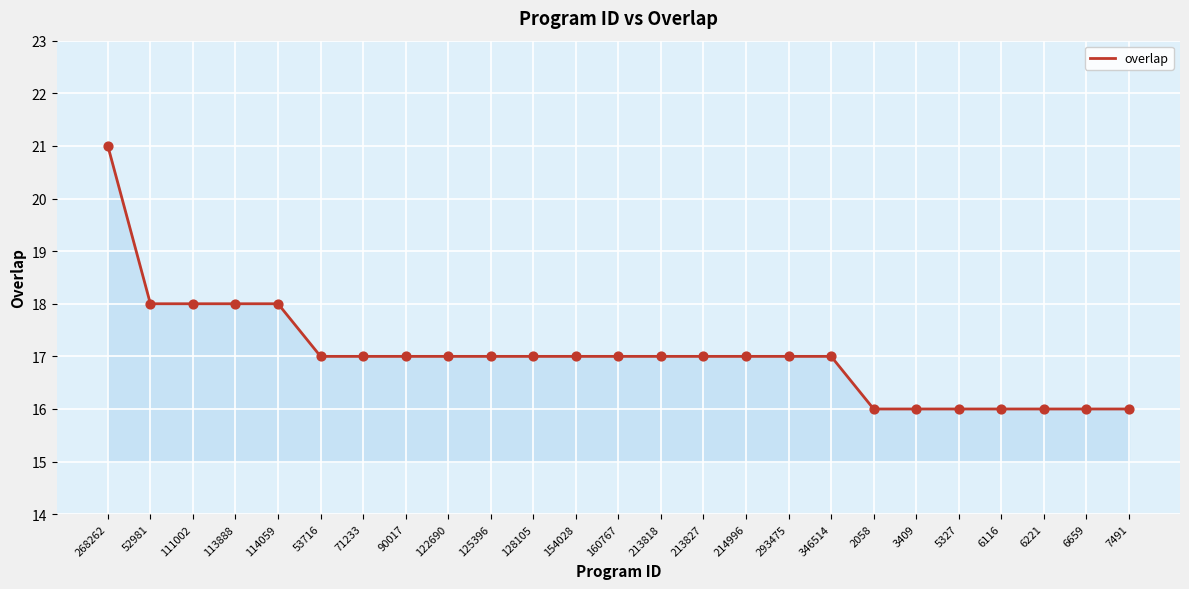

Which has a higher value, 6116 or 154028?

154028